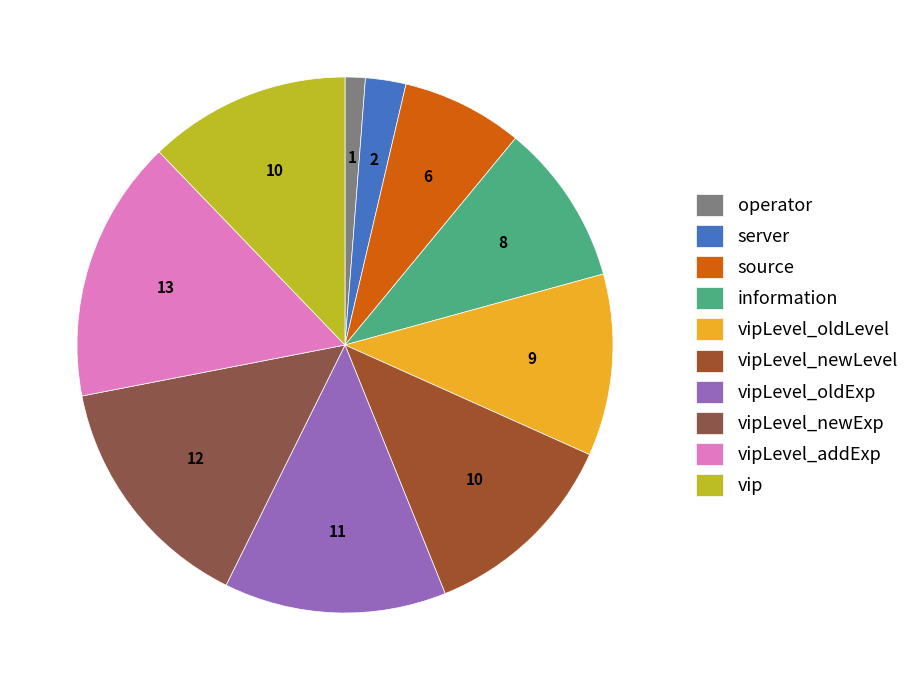

Is there any slice that represents more than half of the pie?

No